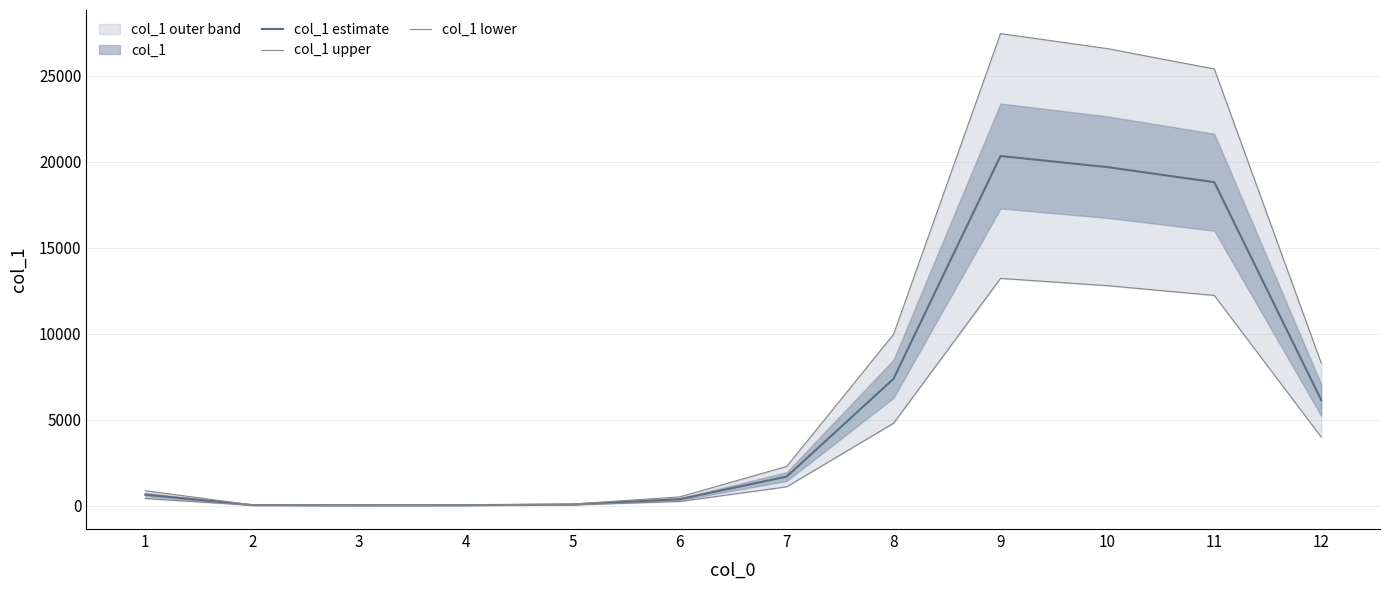

What is the average value of the col_1 estimate series?

6270.5